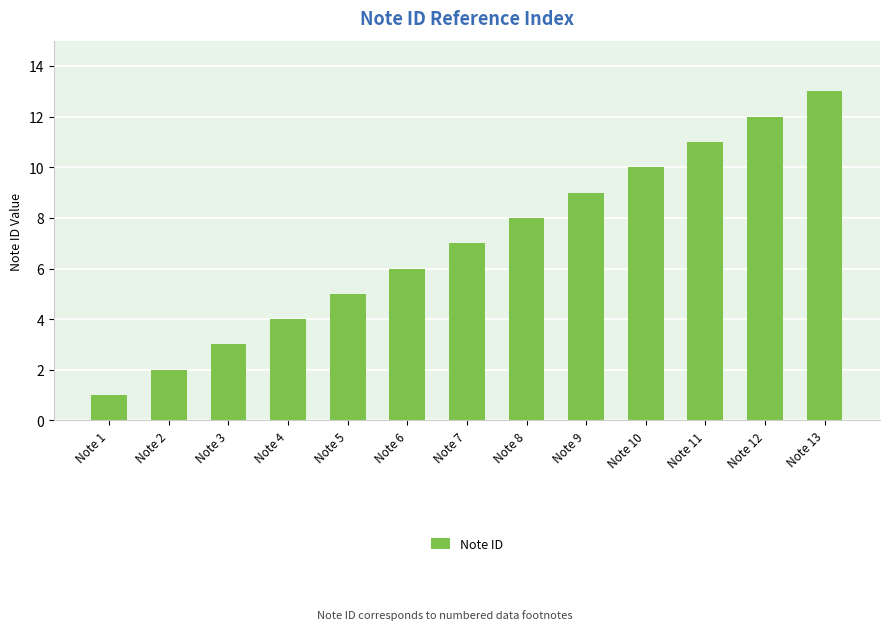

Are the bars grouped side by side (vs. stacked)?

No